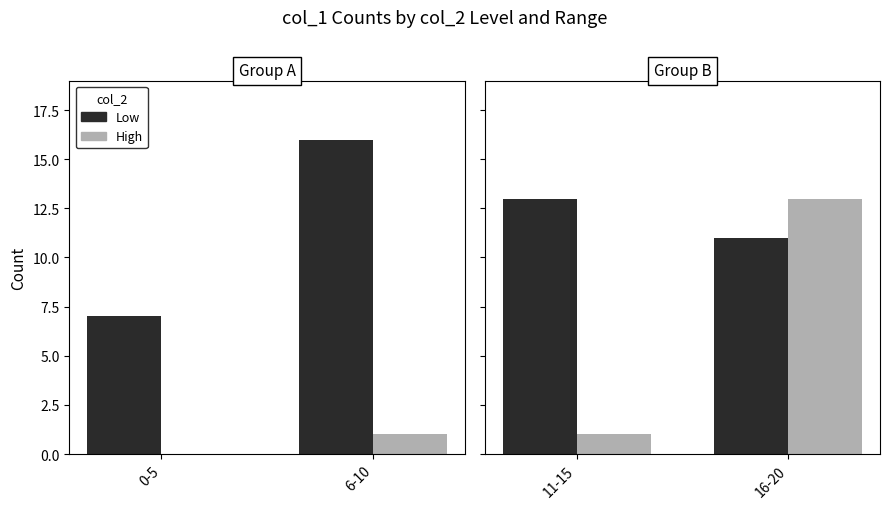

What is the label of the 1st bar from the left?

11-15